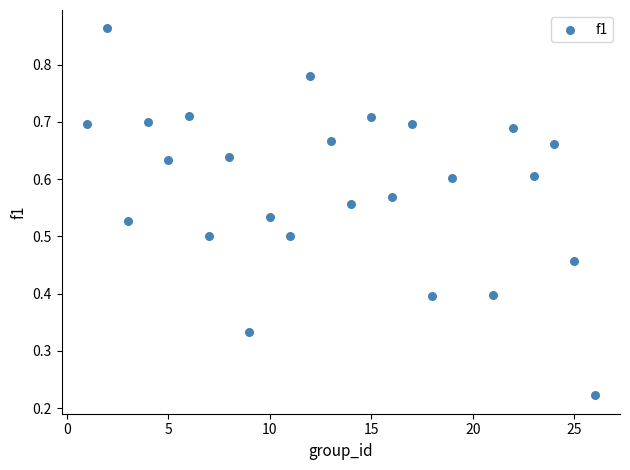

What is the range of X values (max minus min)?

25.0